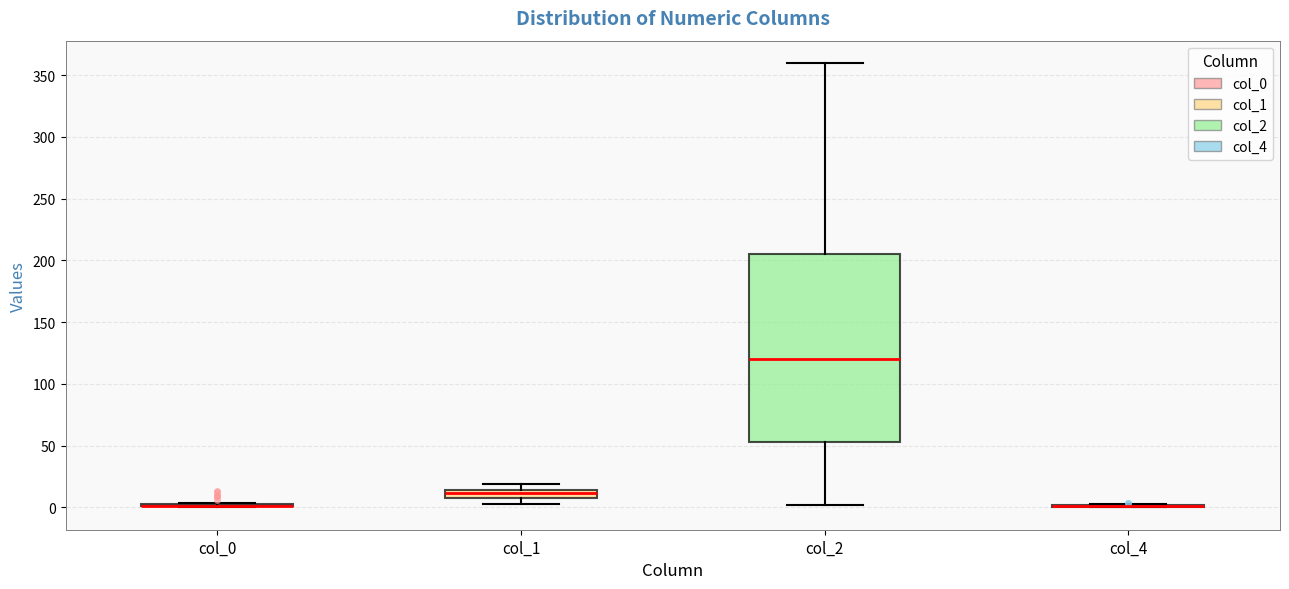

Which box is the tallest, from its lower edge to its upper edge?

col_2